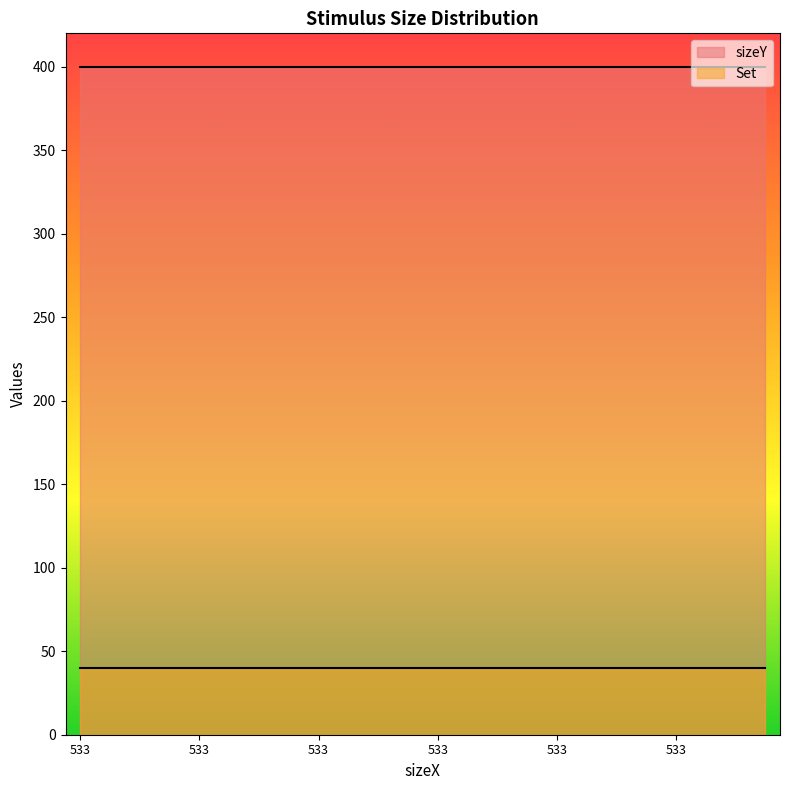

Rank the series by their maximum value, from highest to lowest.

sizeY, Set